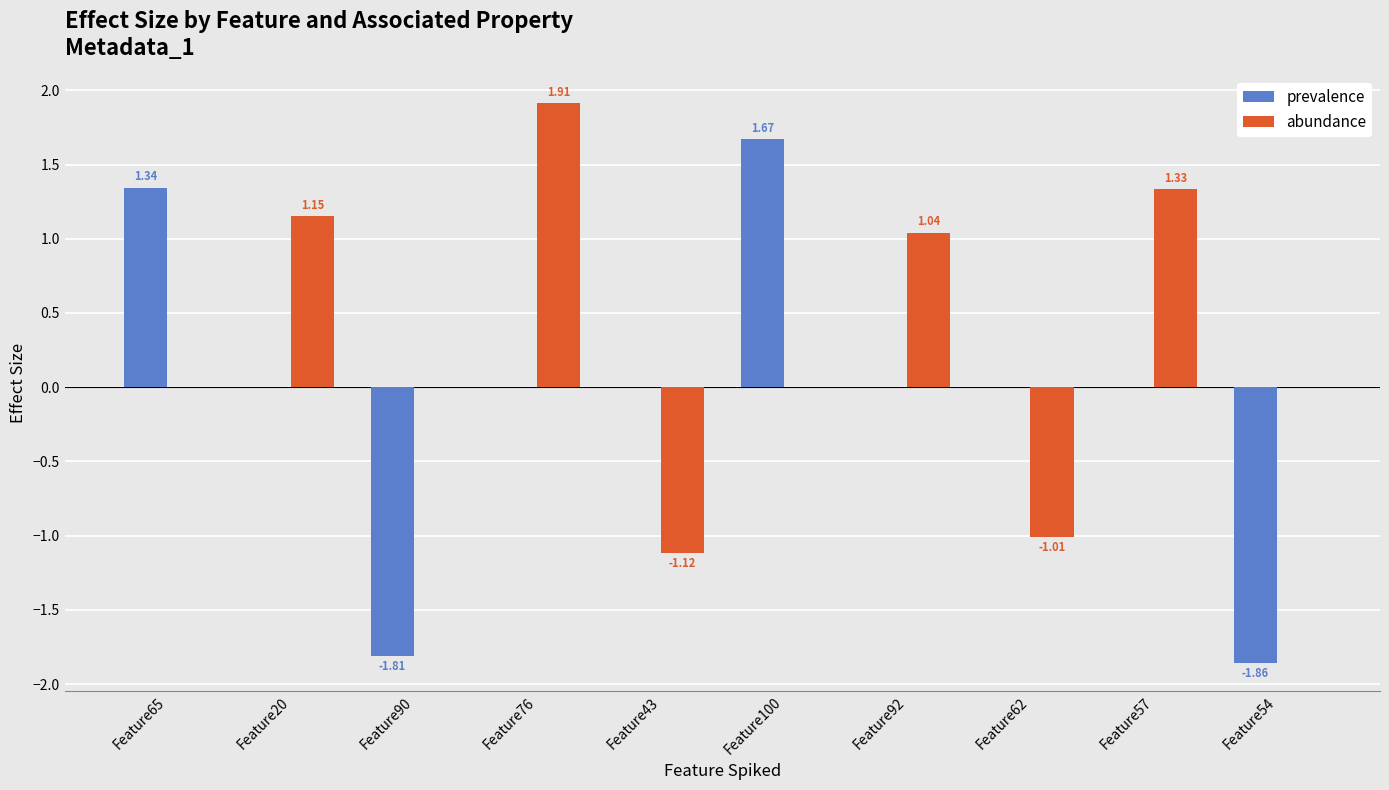

Between Feature57 and Feature54, which series saw the biggest shift?

prevalence